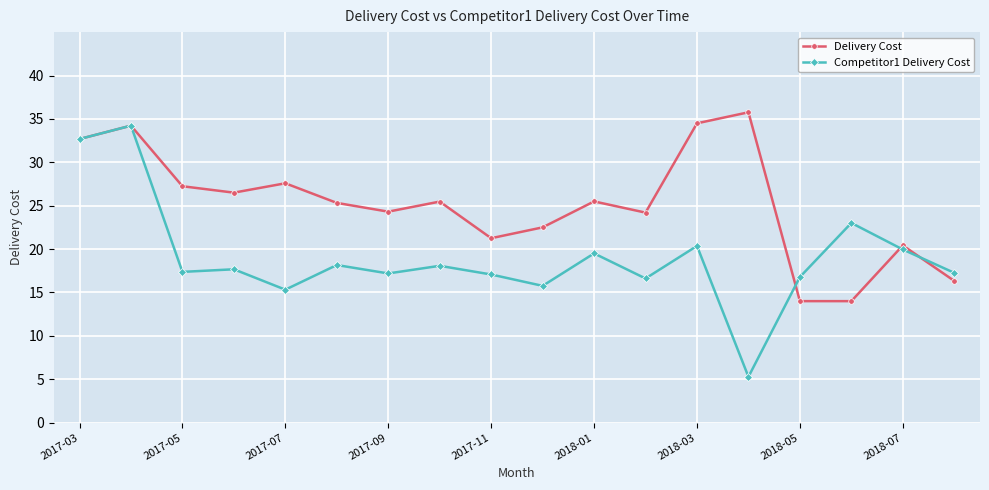

What is the value of the Delivery Cost point at the 7th from the left?

24.3